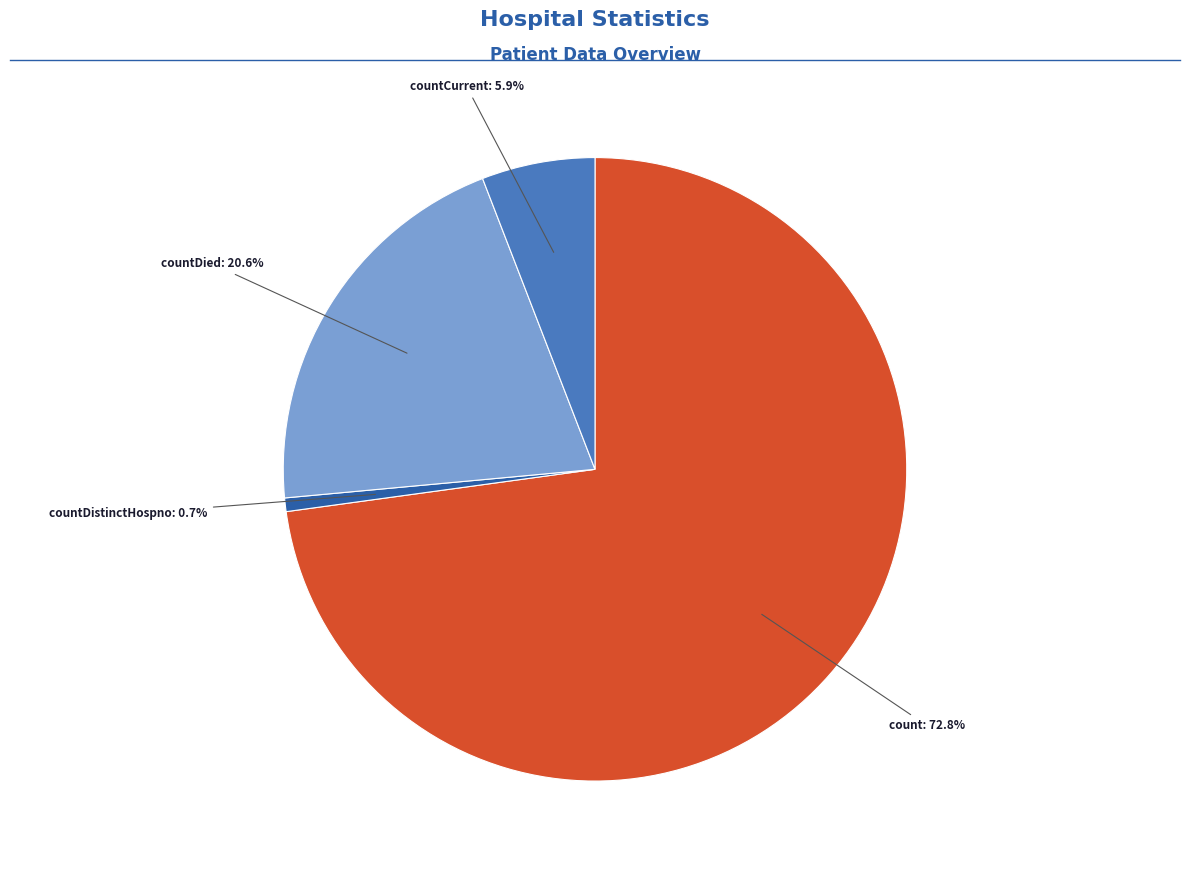

Is there any slice that represents more than half of the pie?

Yes